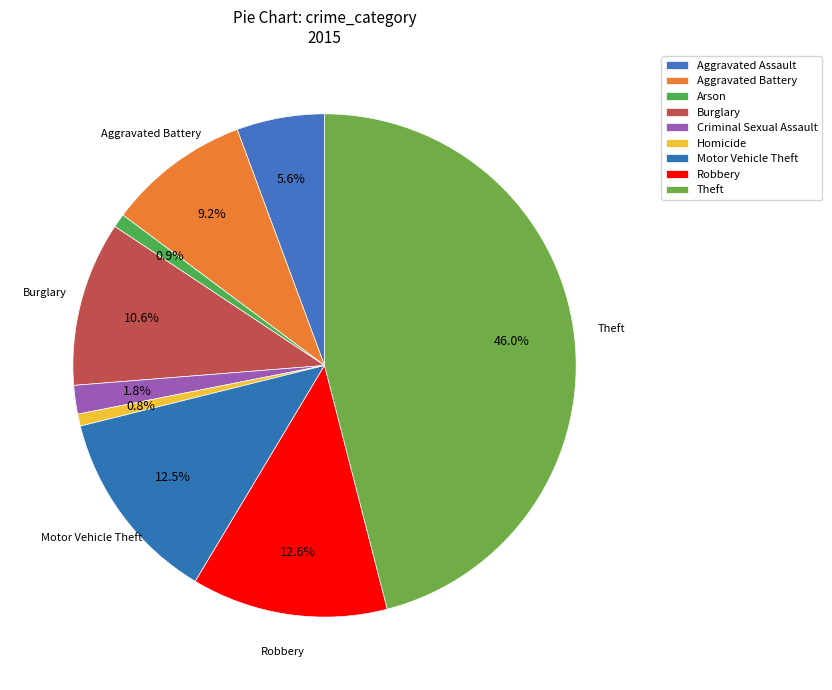

How many segments does this pie chart have?

9